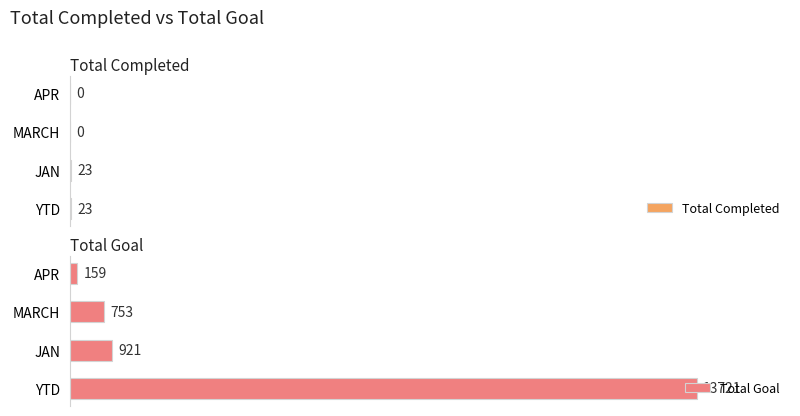

What is the value of the Total Goal bar at the 3rd from the left?

753